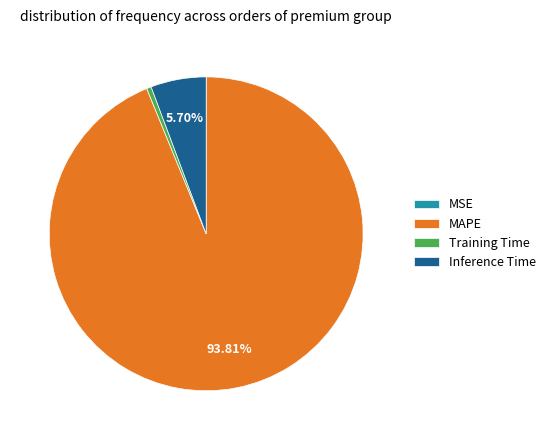

To the nearest percent, what portion does MAPE represent?

94%